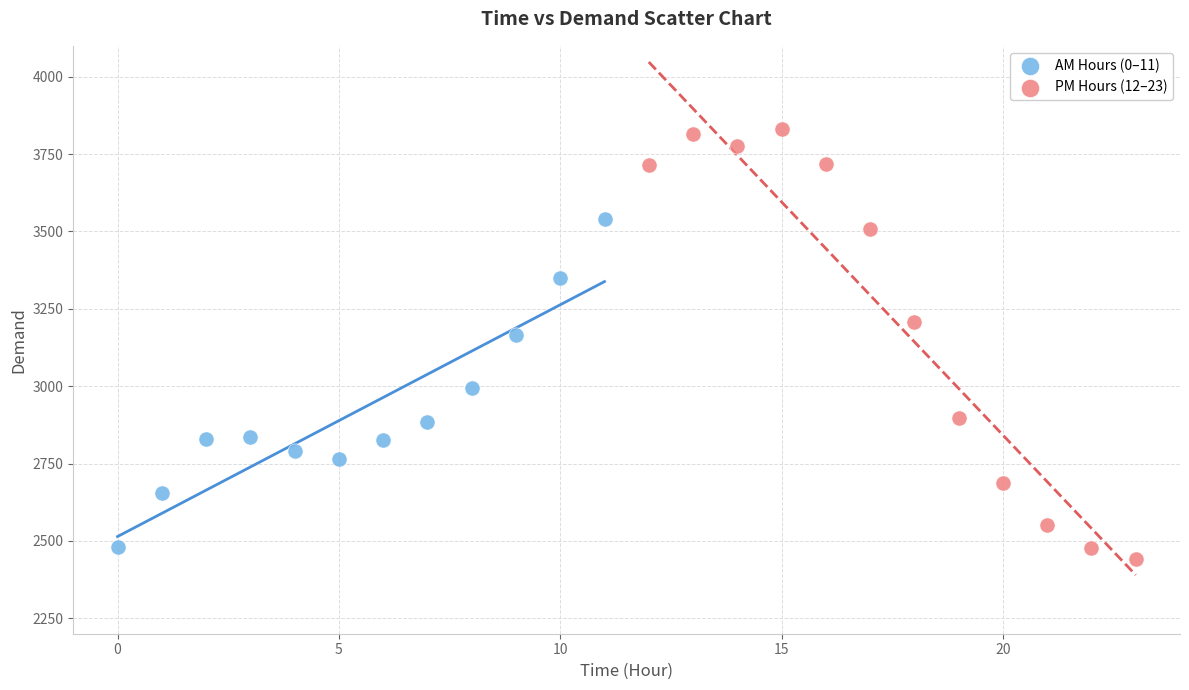

What are all the series names shown in the legend?

AM Hours (0–11), PM Hours (12–23)